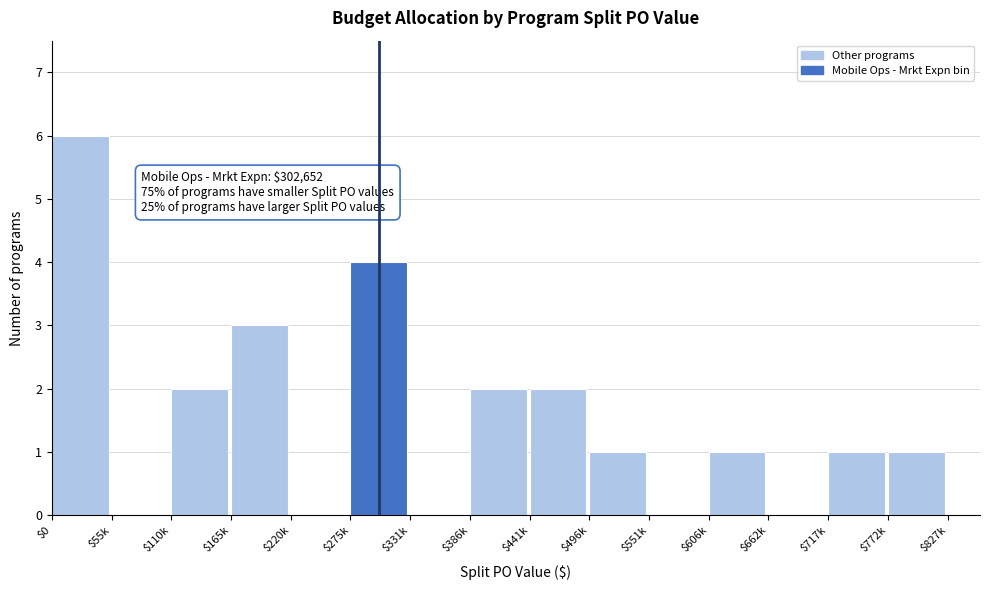

Is it true that the value at $110k is 0?

False